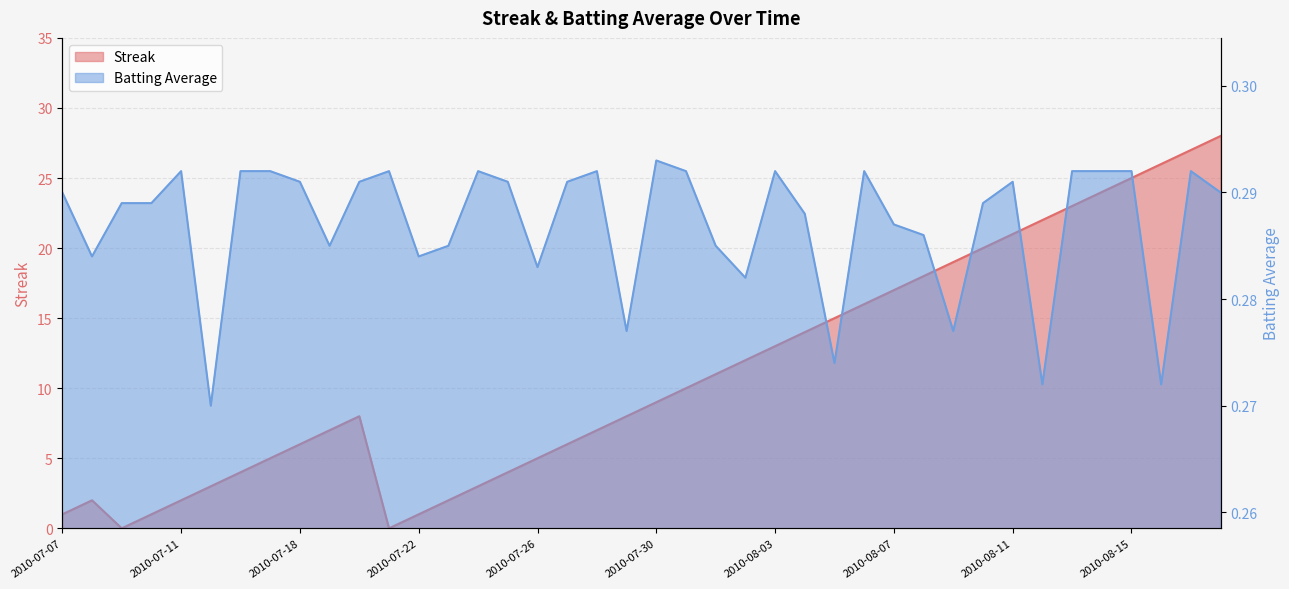

What is the spread (max minus min) of values at 2010-07-11?

1.7